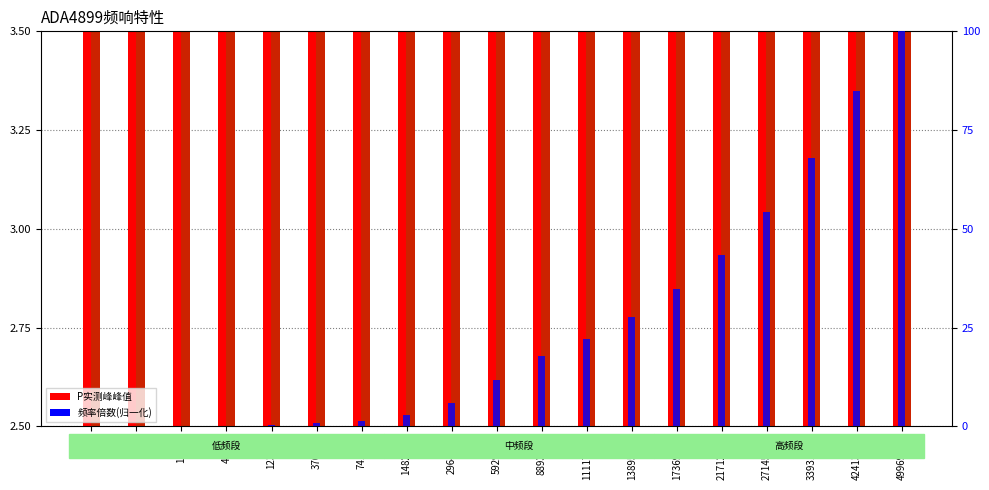

How many data points does each series have?

19